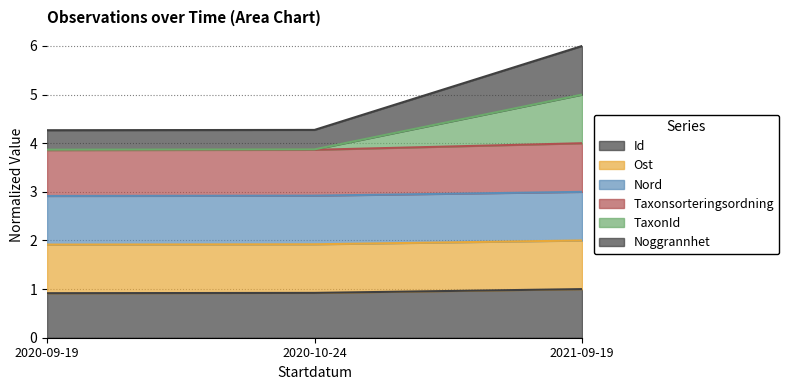

Which series has the largest total across all categories?

Ost